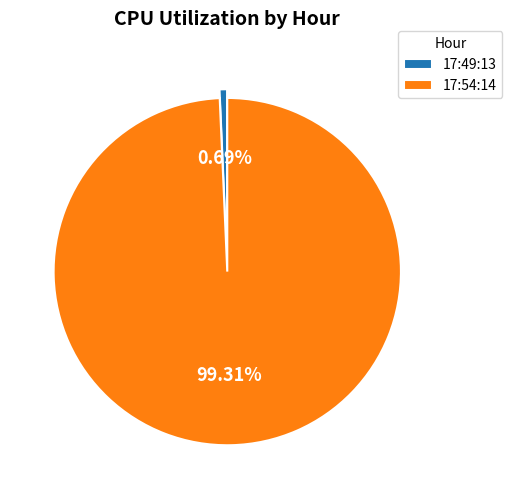

Do 17:54:14 and 17:49:13 together represent more than half of the pie?

Yes